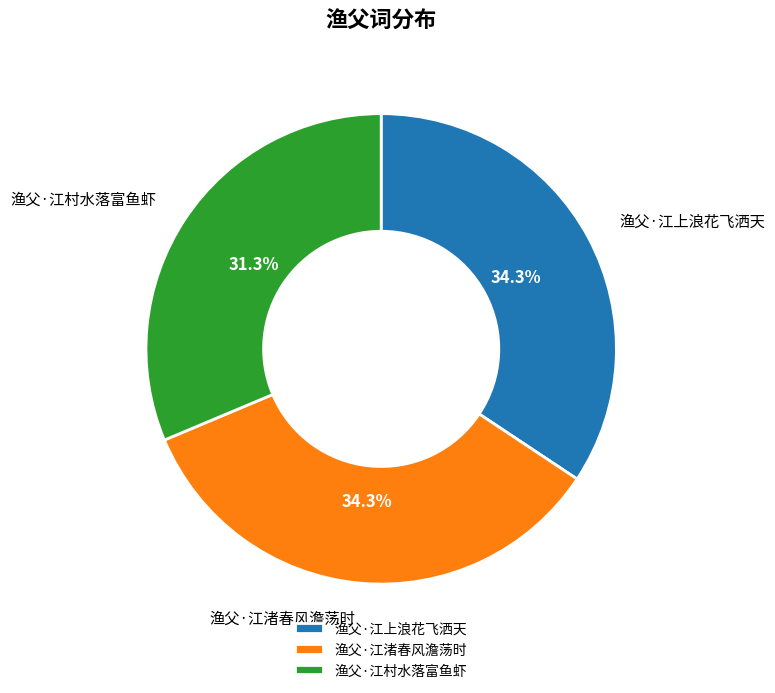

To the nearest percent, what is the difference between the largest and smallest slice percentages?

3%